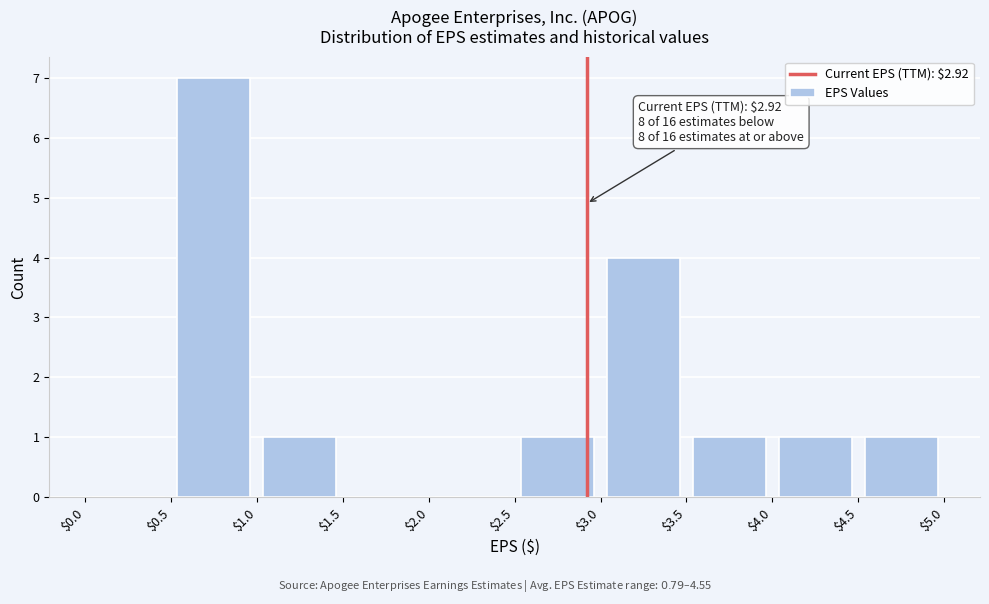

Over which range of the x-axis is the bar tallest?

$0.5 to $1.0